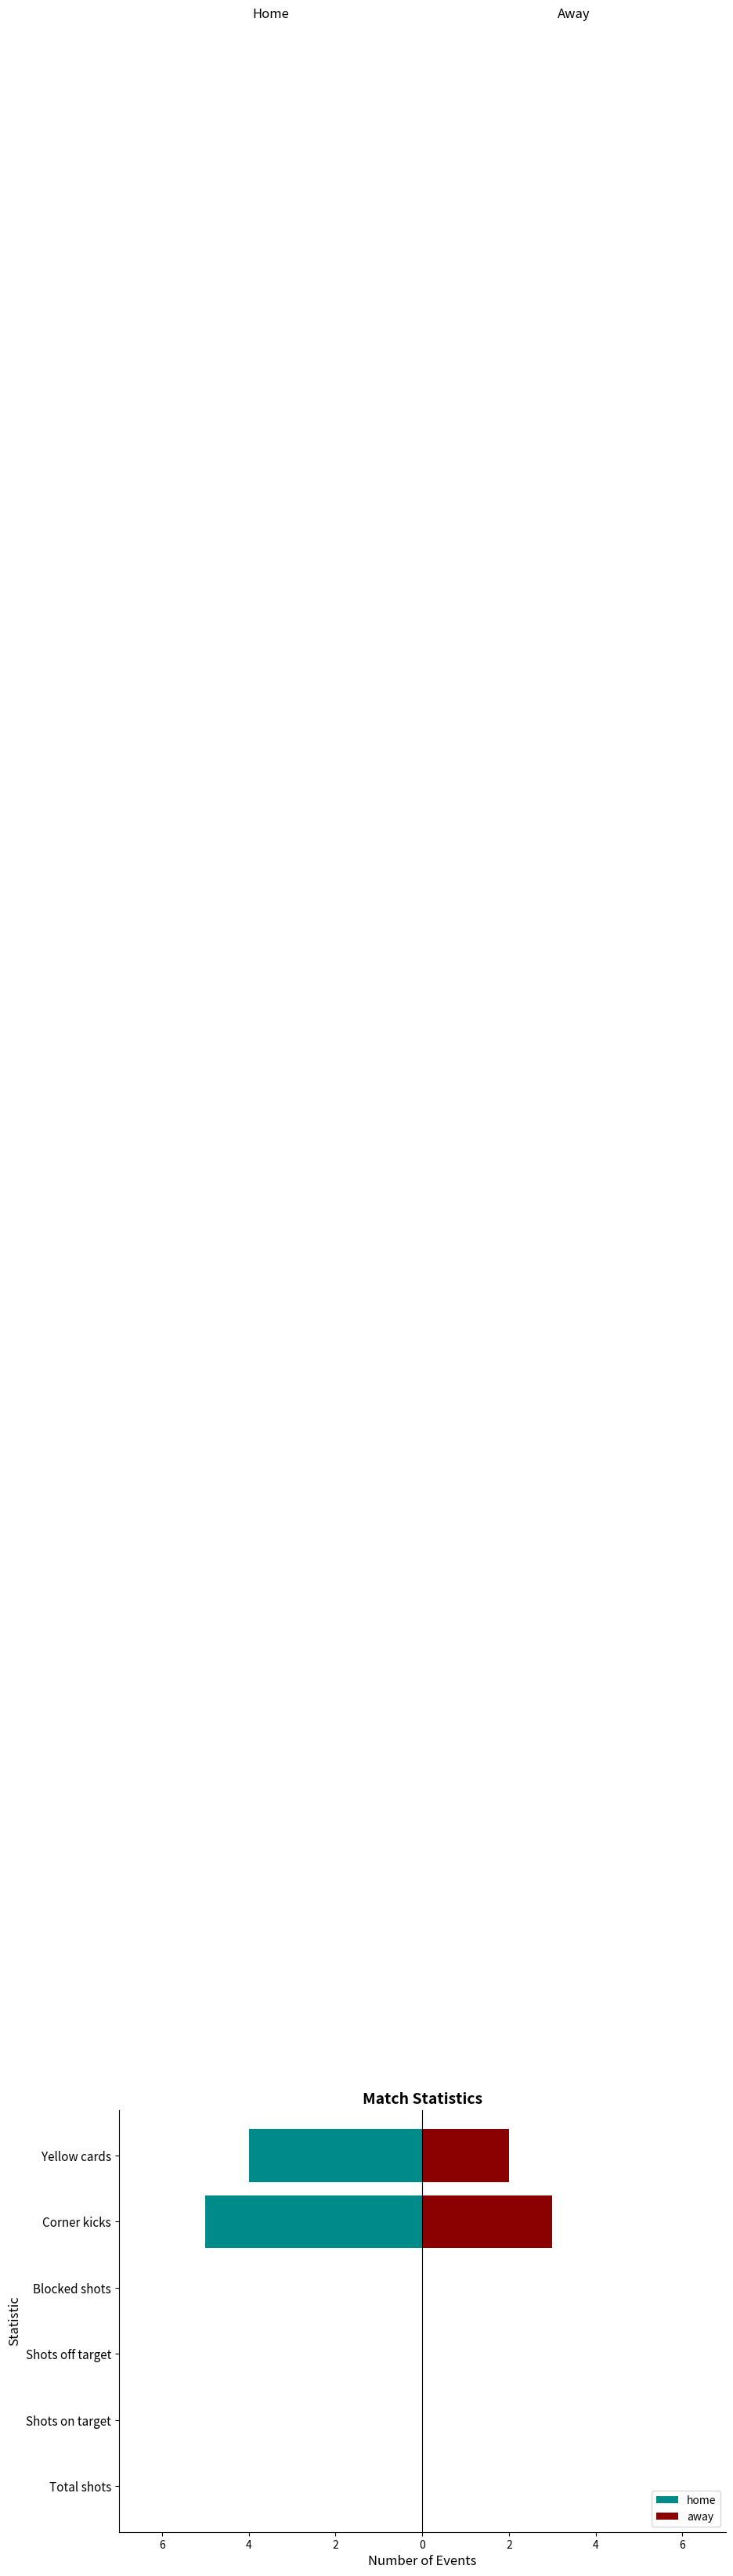

Which series has the widest spread of values?

home